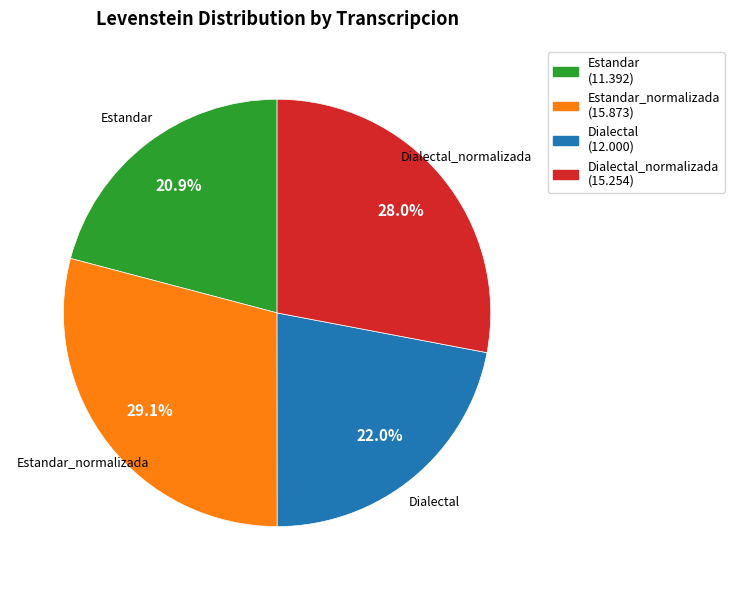

Is there any slice that represents more than half of the pie?

No